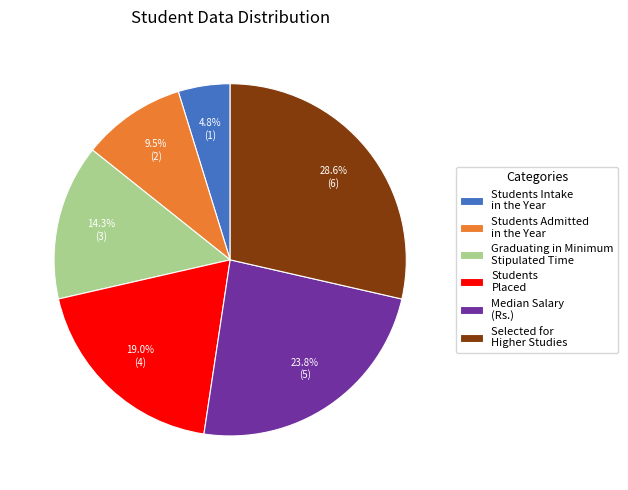

Which category has the smallest portion of the pie?

Students Intake in the Year